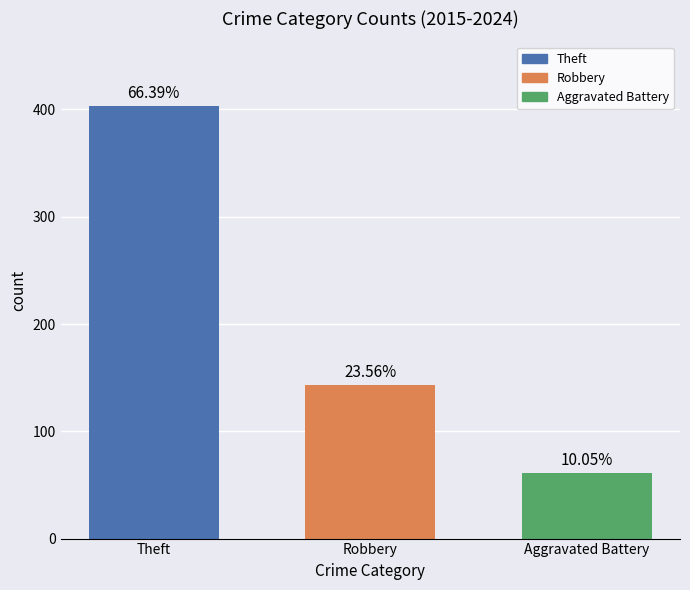

Does the chart contain any negative values?

No